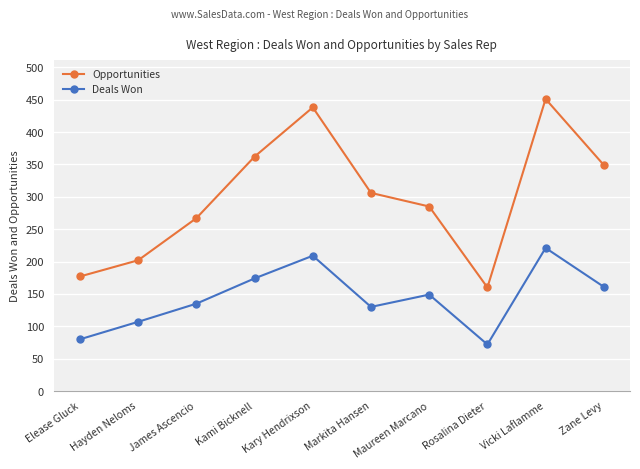

At which label does Opportunities reach its peak?

Vicki Laflamme